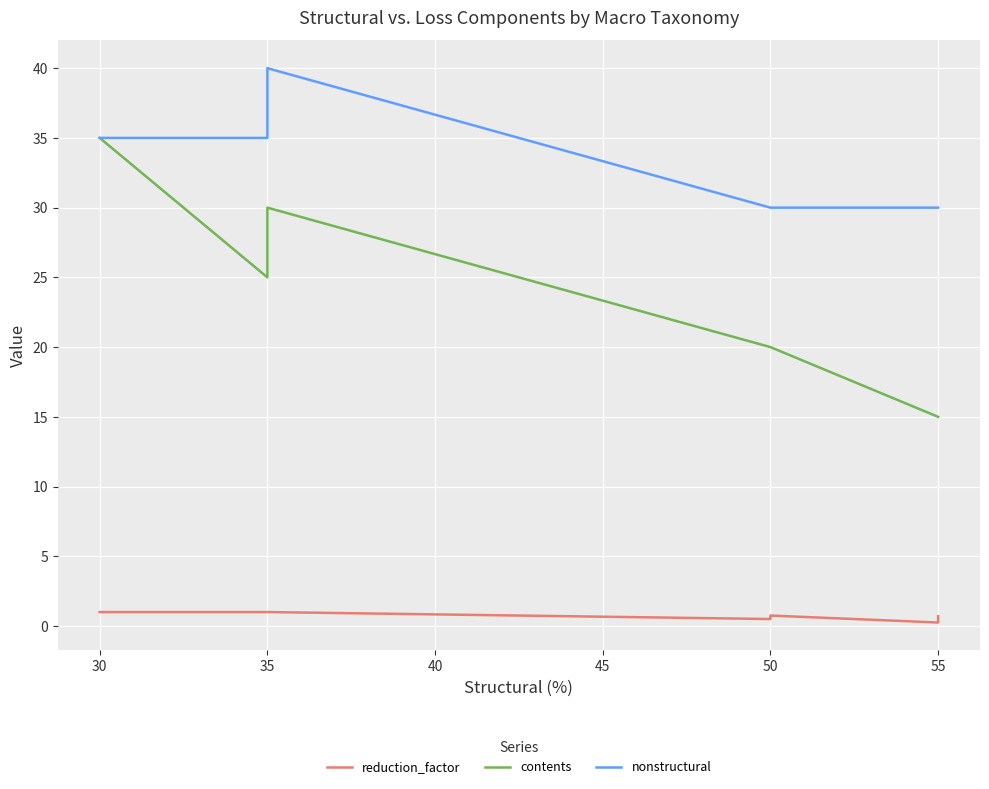

True or false: nonstructural and contents cross at least once.

False